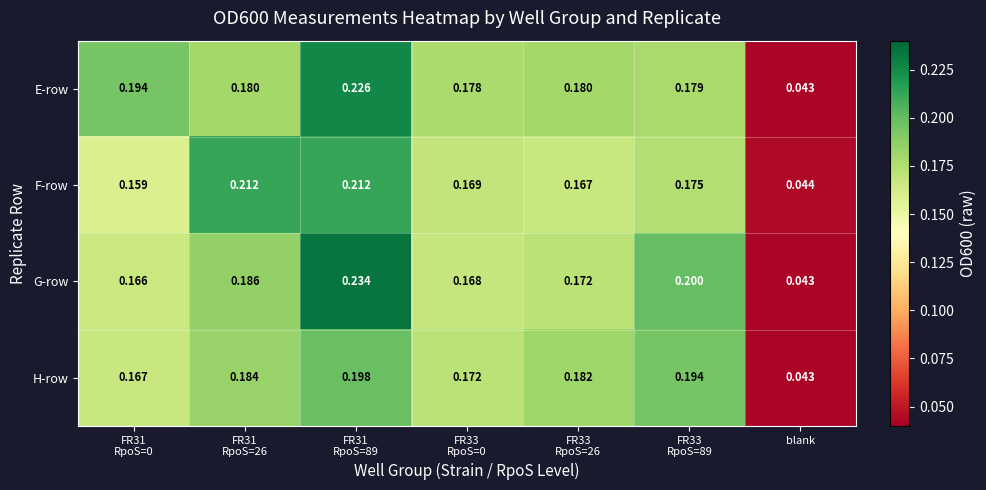

Which series has the largest range (max minus min)?

G-row